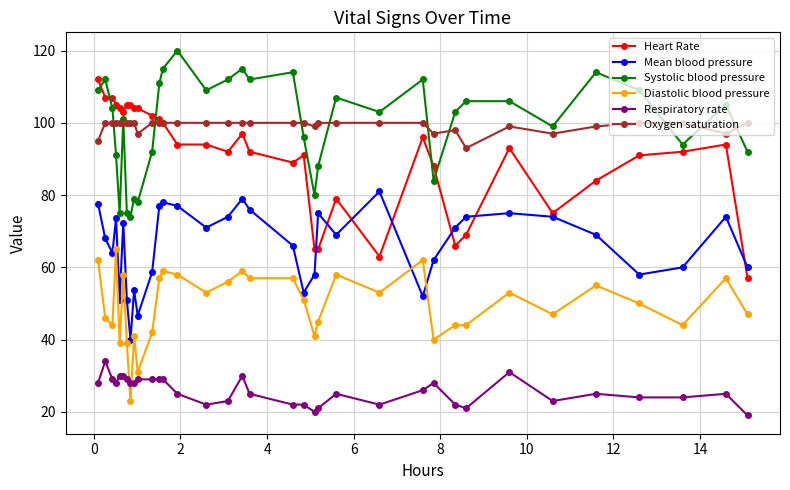

Which series has the largest range (max minus min)?

Heart Rate